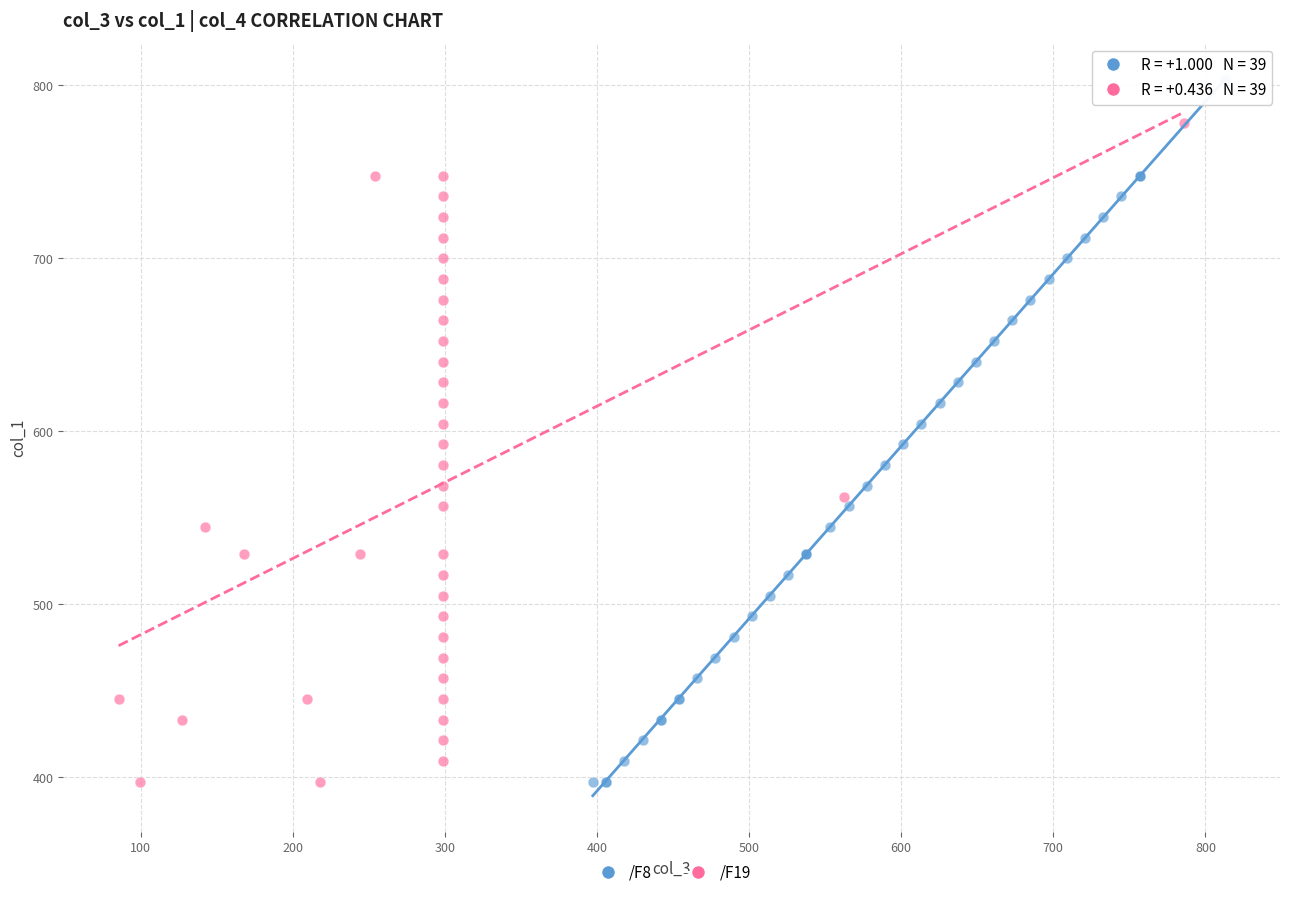

Which series has the largest Y range (max minus min)?

/F8